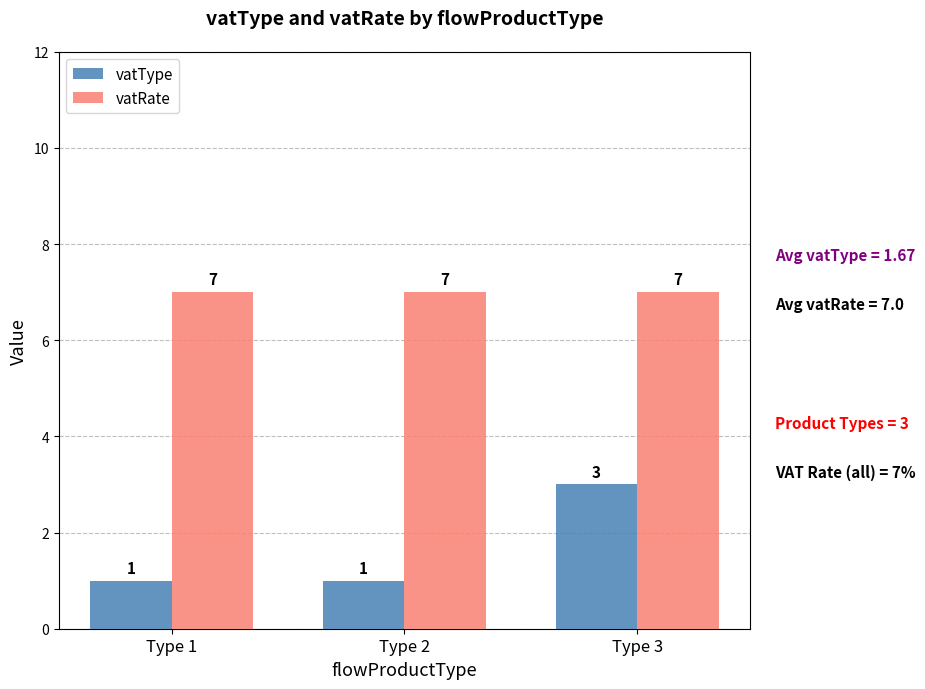

What is the sum of the vatRate values at Type 3 and Type 1?

14